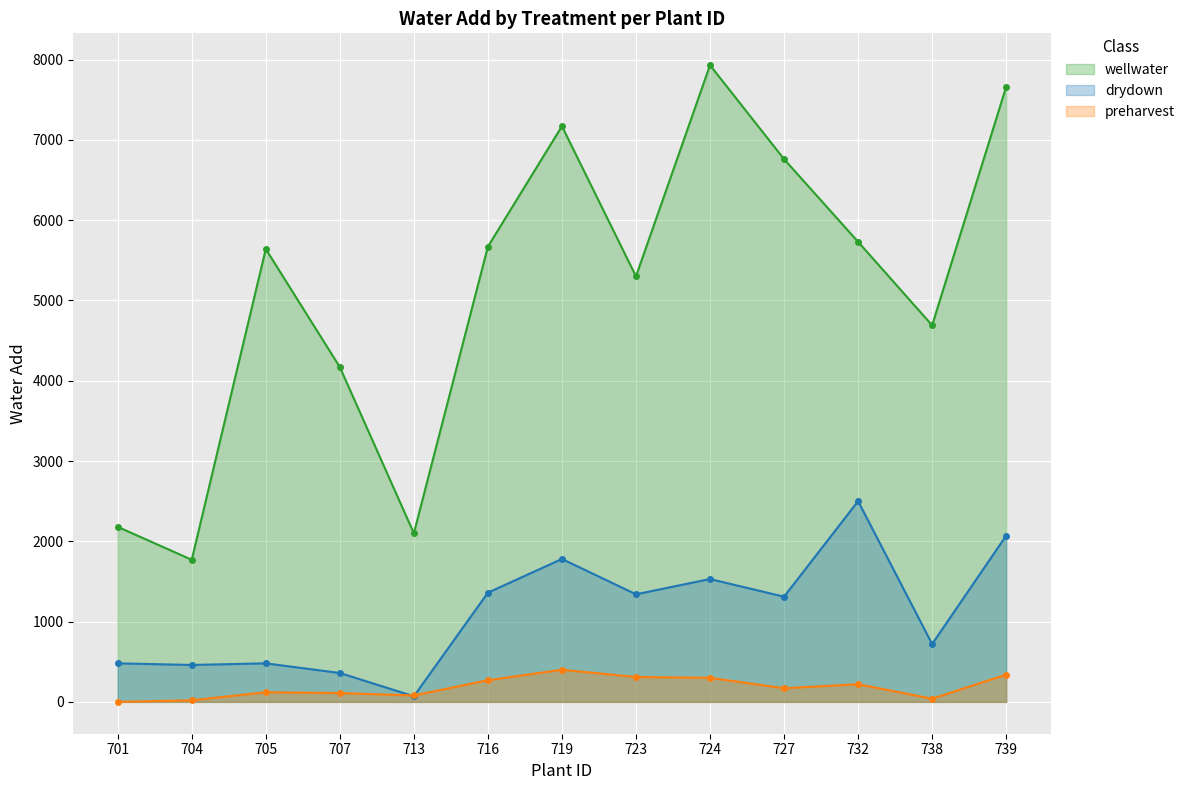

Which series changed the most between 701 and 707?

wellwater